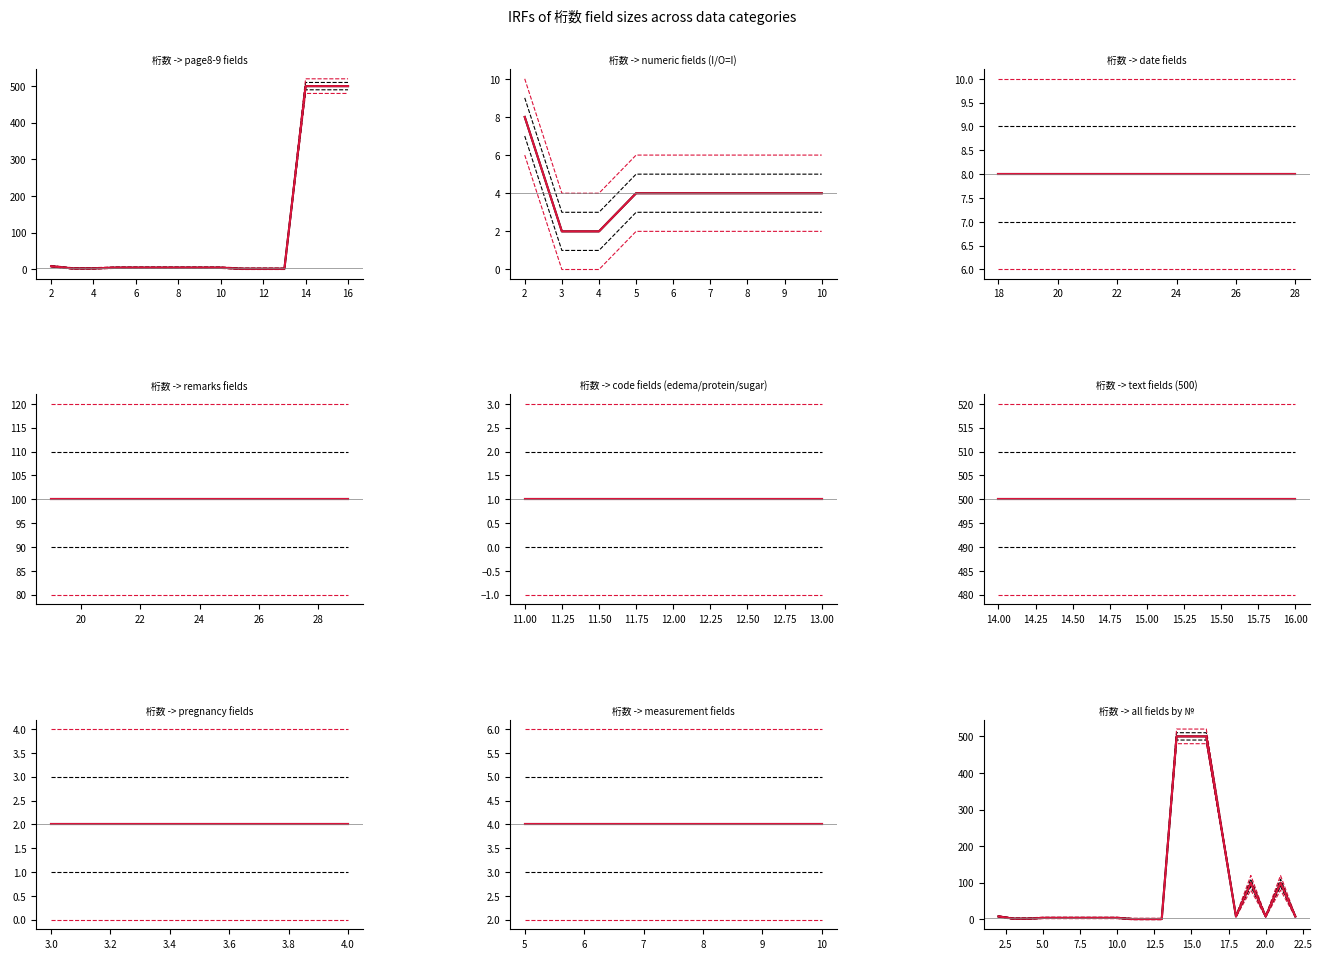

What is the label of the 2nd point from the left?

2